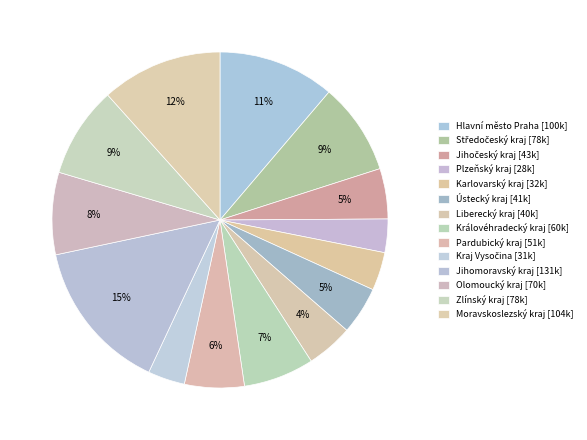

To the nearest percent, what is the average slice percentage?

7%